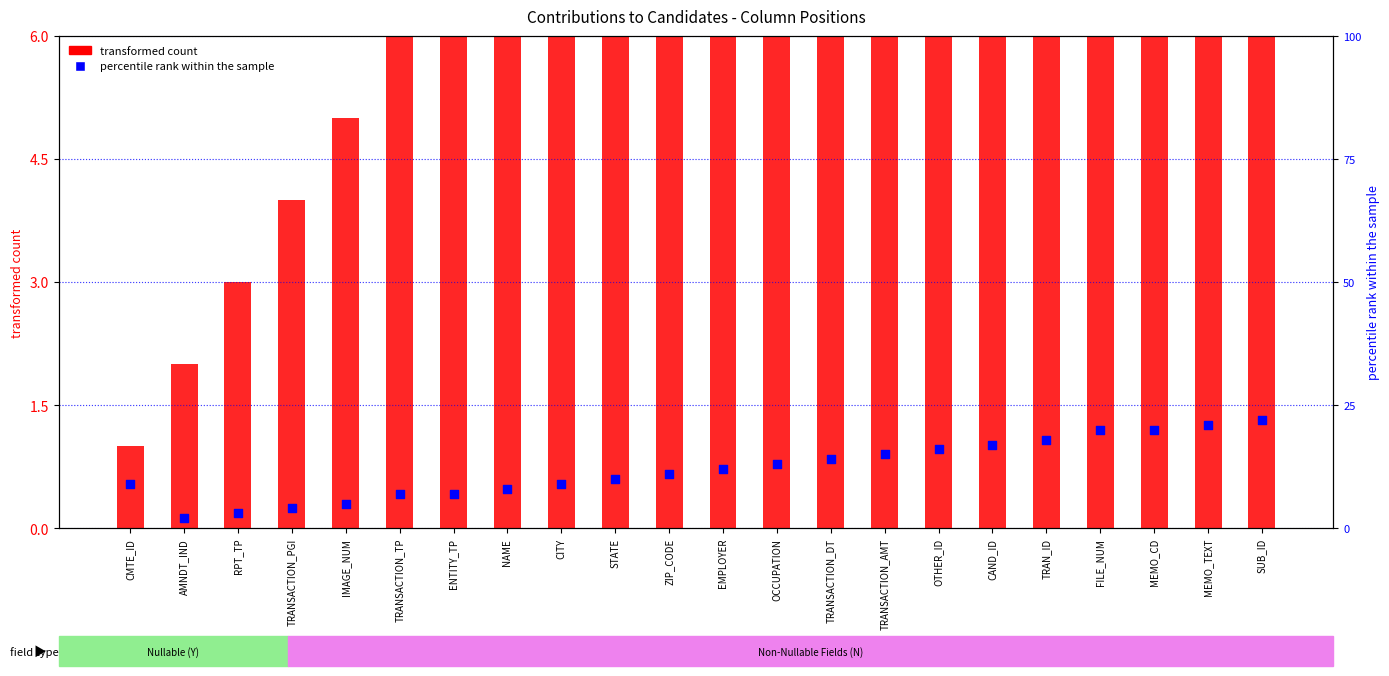

At which category is the sum across all series the highest?

SUB_ID